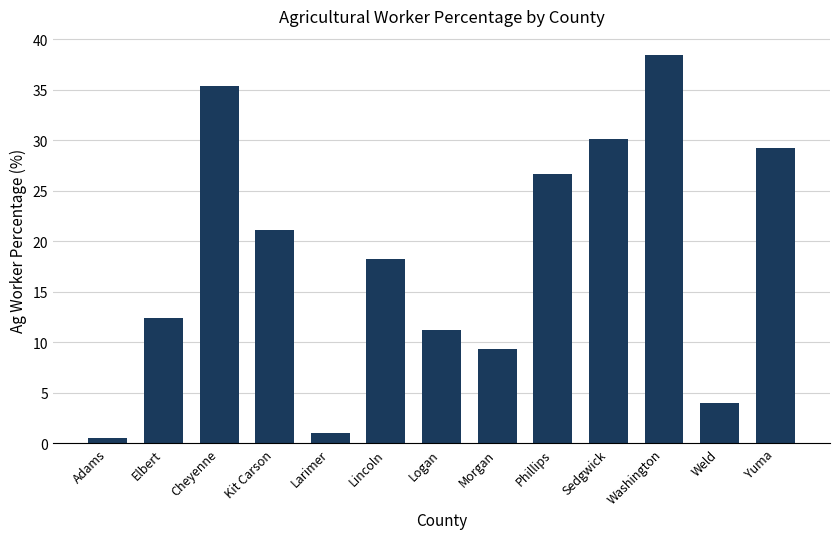

Rank the categories by value from highest to lowest.

Washington, Cheyenne, Sedgwick, Yuma, Phillips, Kit Carson, Lincoln, Elbert, Logan, Morgan, Weld, Larimer, Adams